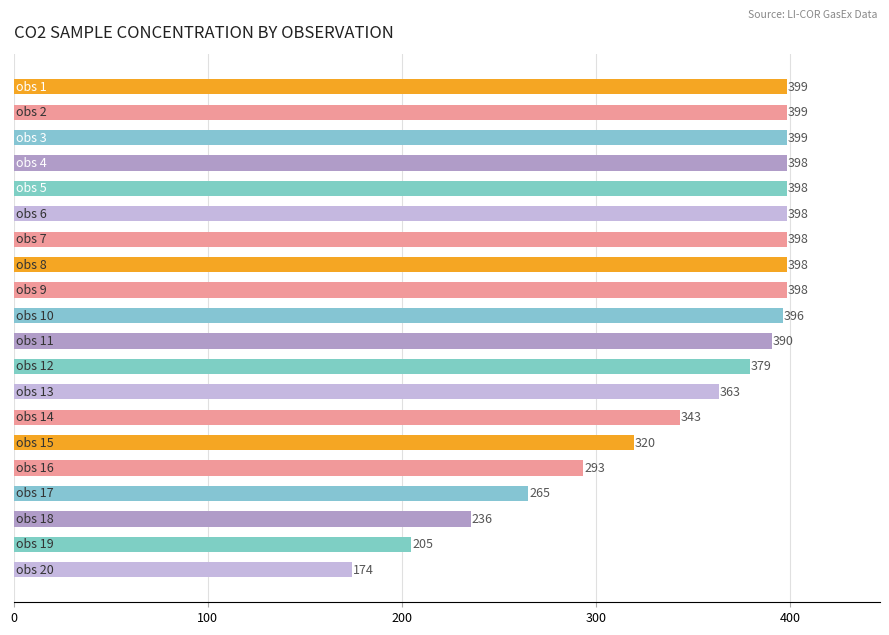

What is the maximum value shown in the chart?

398.5